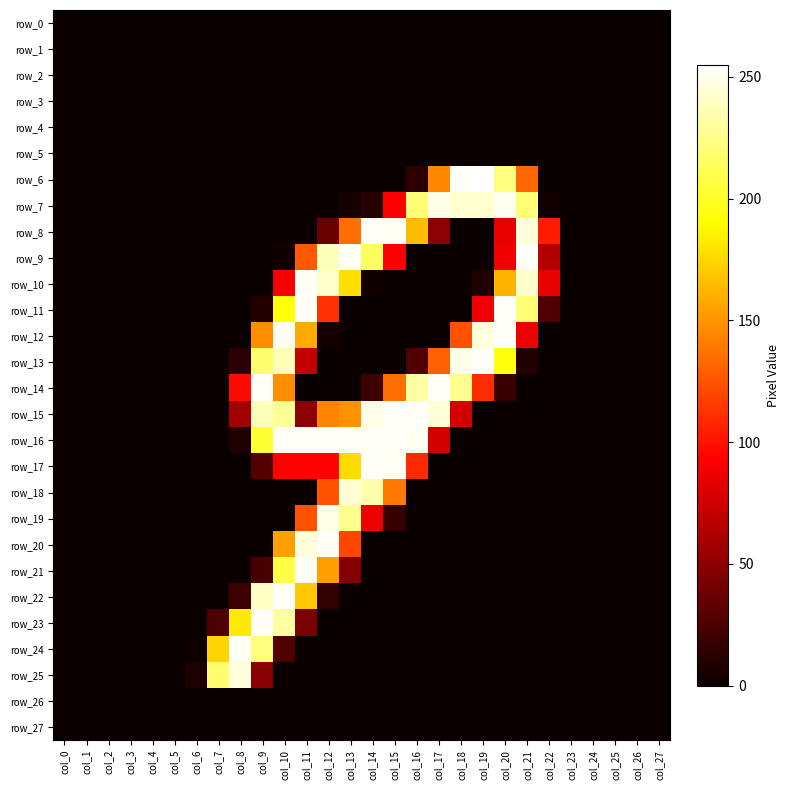

The row_8 series shows 134 at col_9. True or false?

False